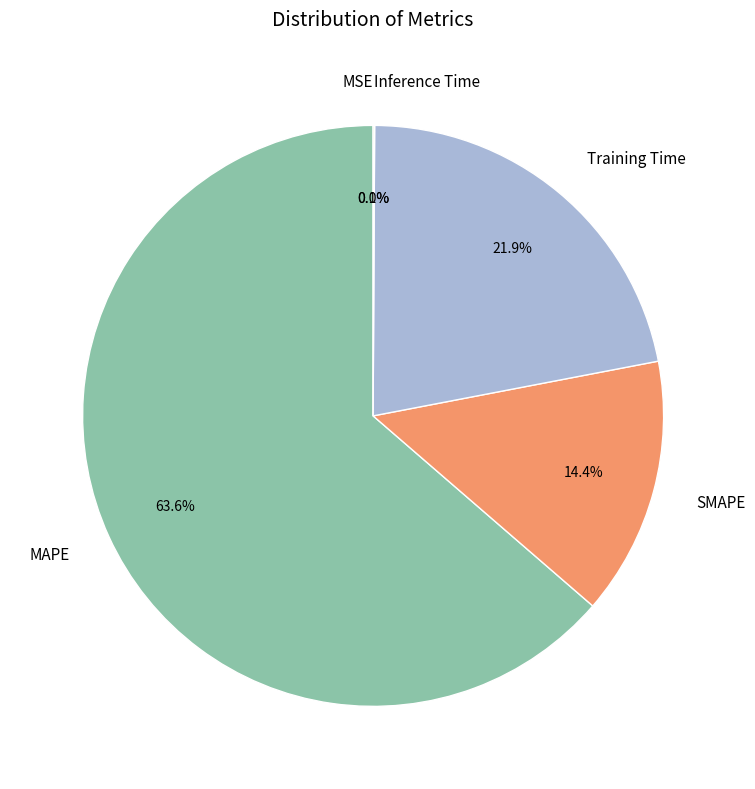

Combined, do SMAPE and Training Time account for over 50%?

No